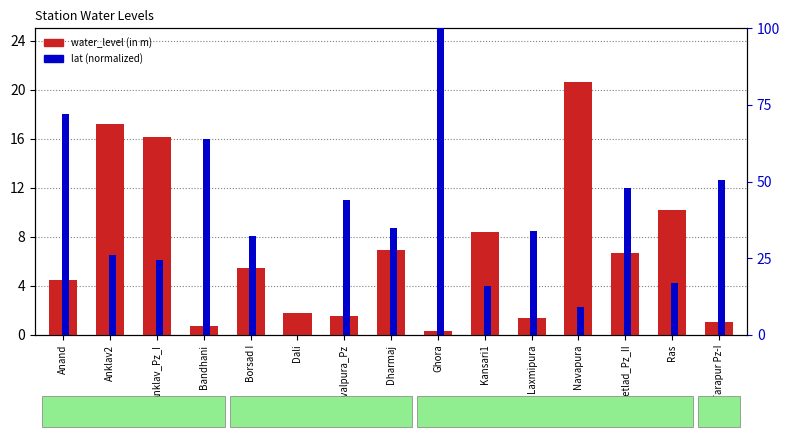

Are the bars grouped side by side (vs. stacked)?

Yes